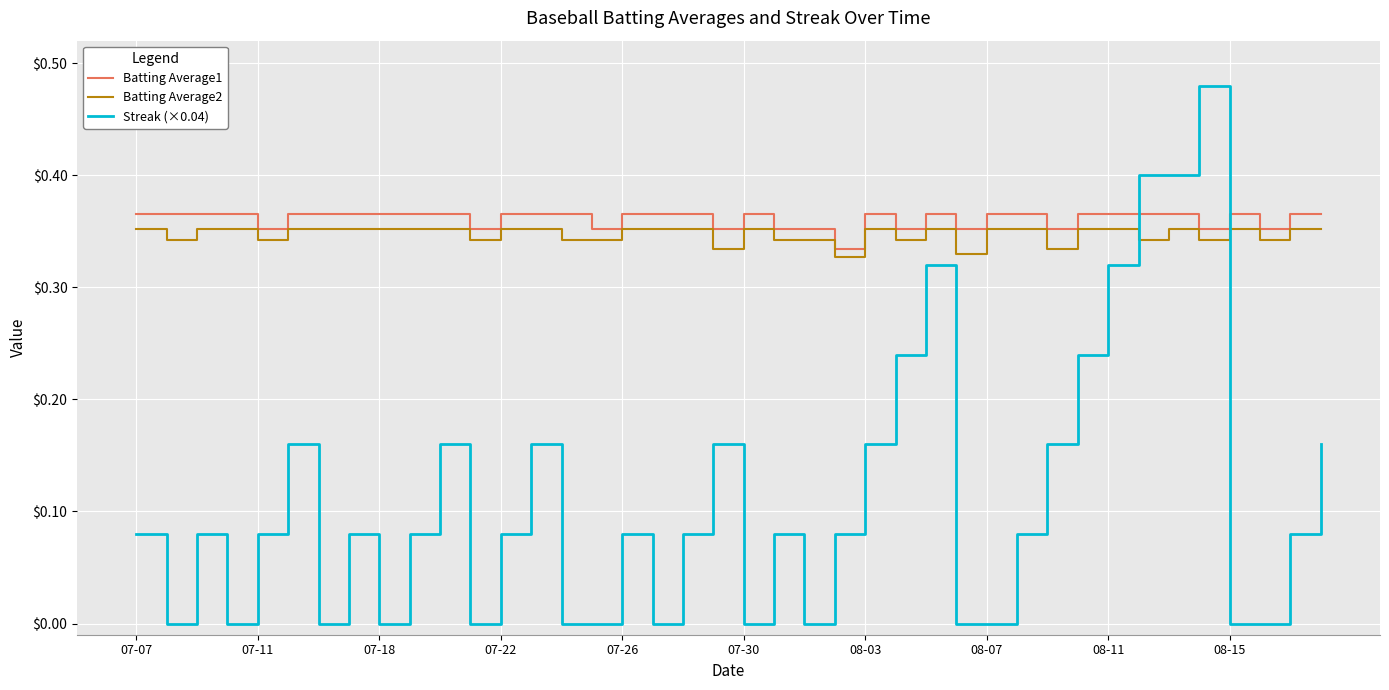

At how many categories does at least one series exceed 0?

40